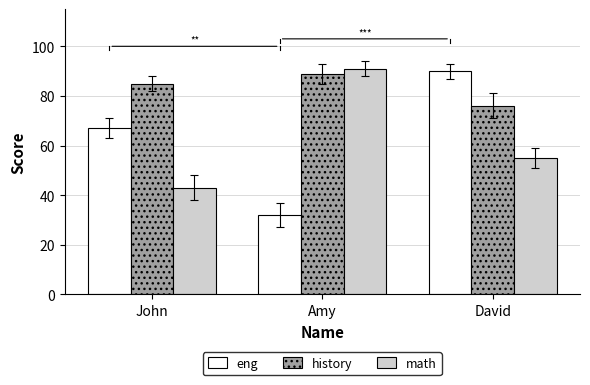

Which series has the widest spread of values?

eng